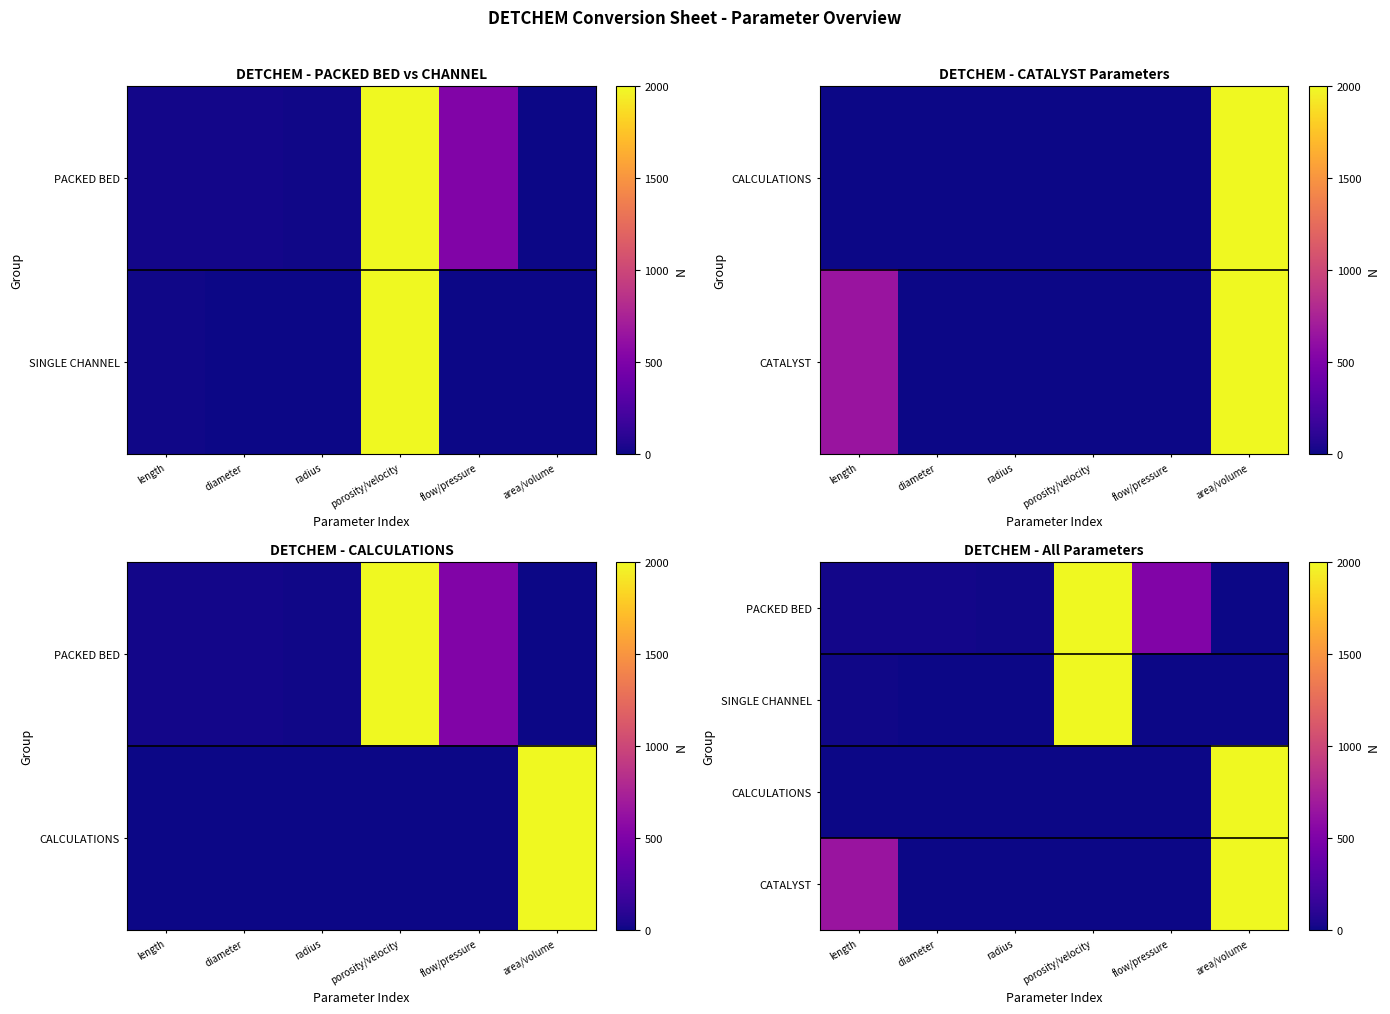

Read the CALCULATIONS value at flow/pressure.

1.0